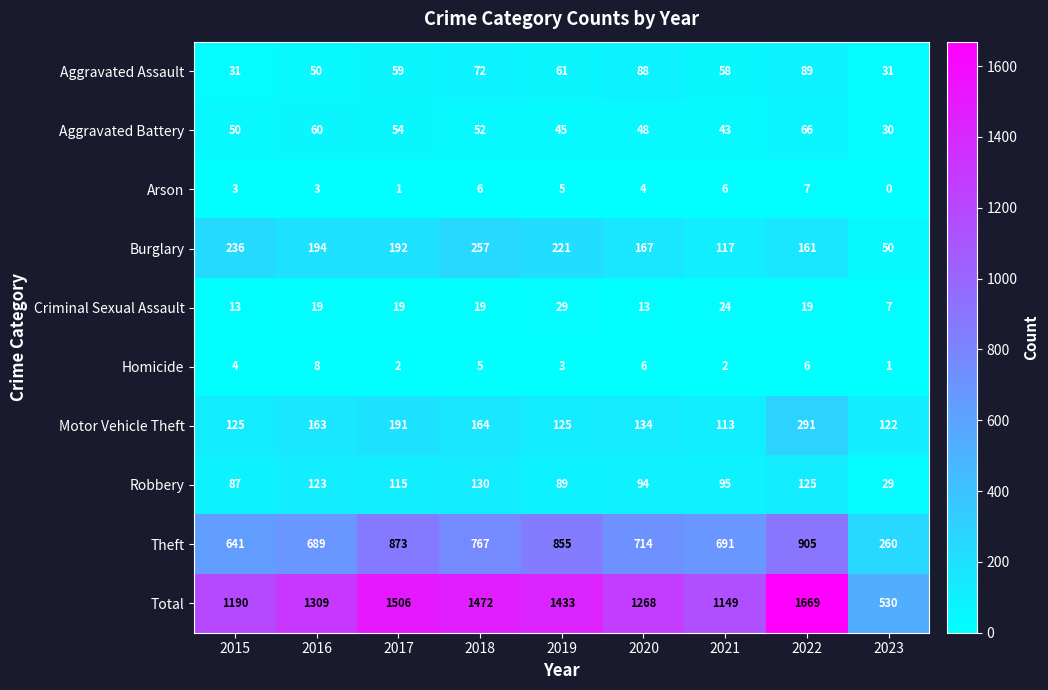

Between 2022 and 2023, which series saw the biggest shift?

Total